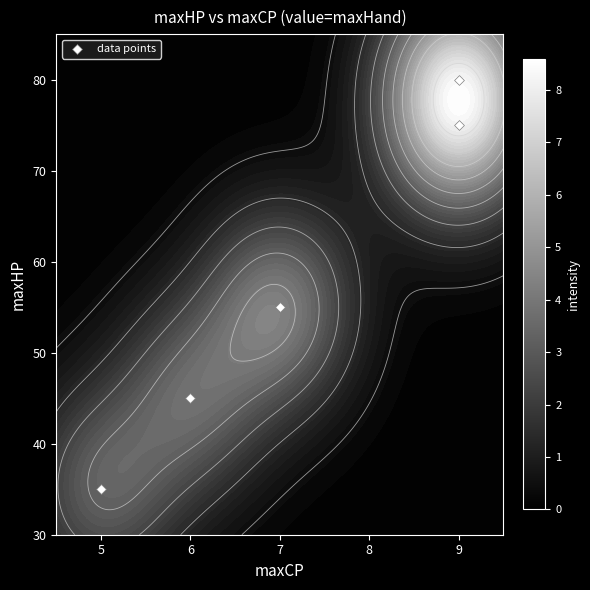

What is the difference between the second highest and second lowest values?

30